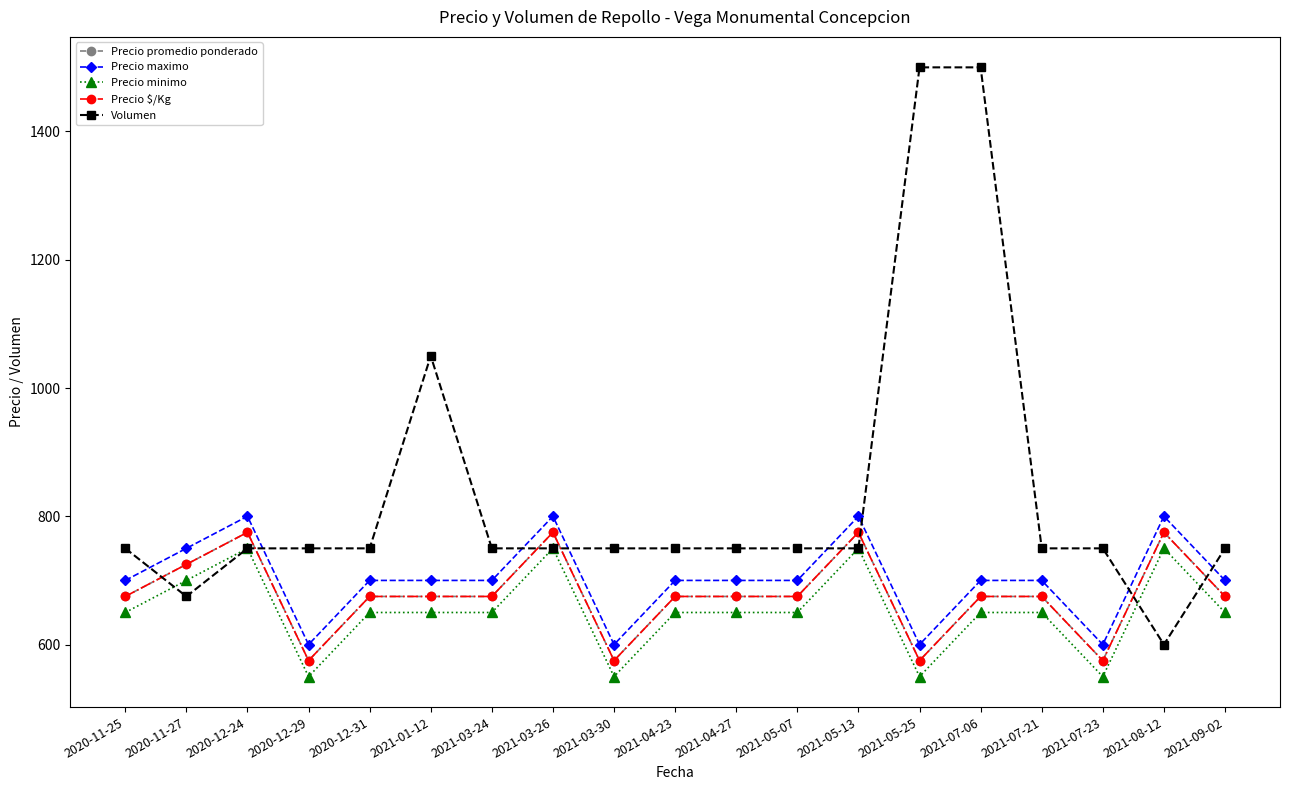

Is this an area chart (filled region under the line)?

No